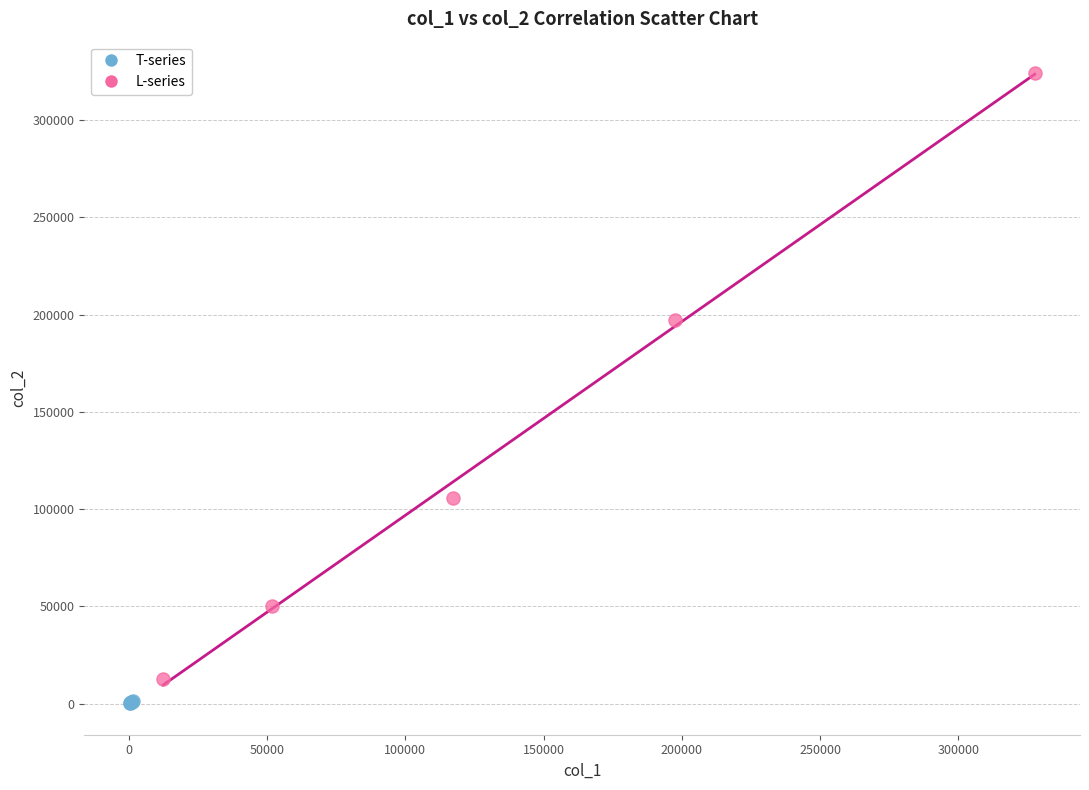

Which series has the widest spread of Y values?

L-series